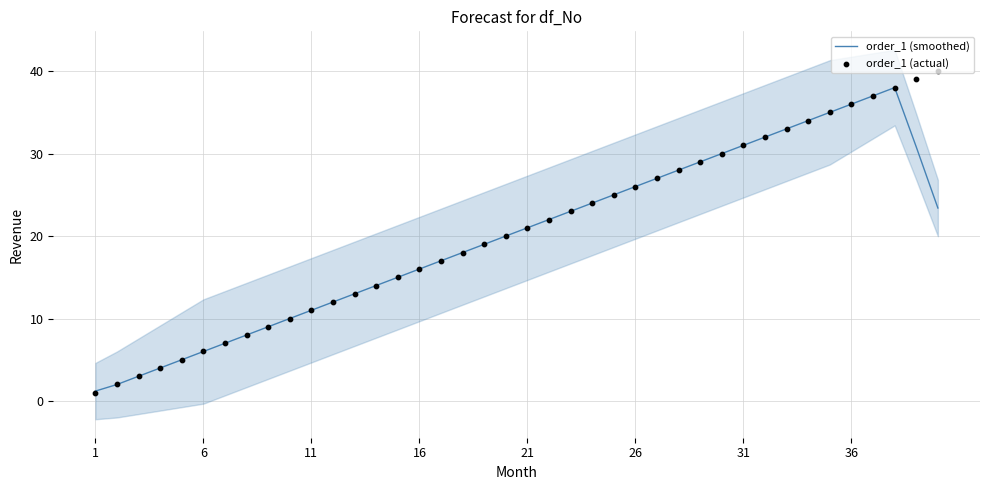

Which series has the largest total across all categories?

order_1 (actual)